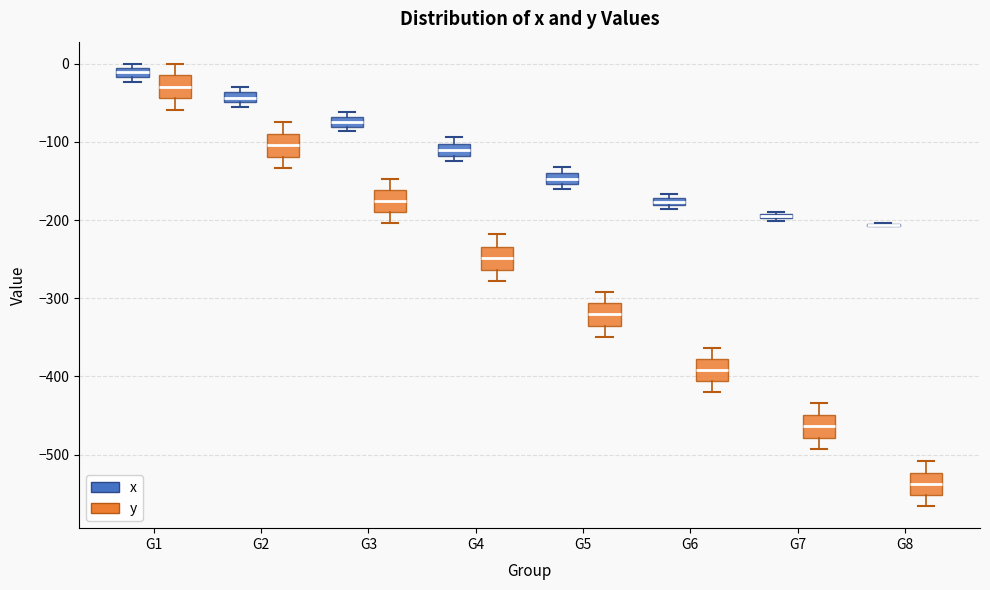

Where does the lower whisker of the box for G3 (y) end on the y-axis? The values are not printed on the chart, so give them approximately, as read against the axis.

-200